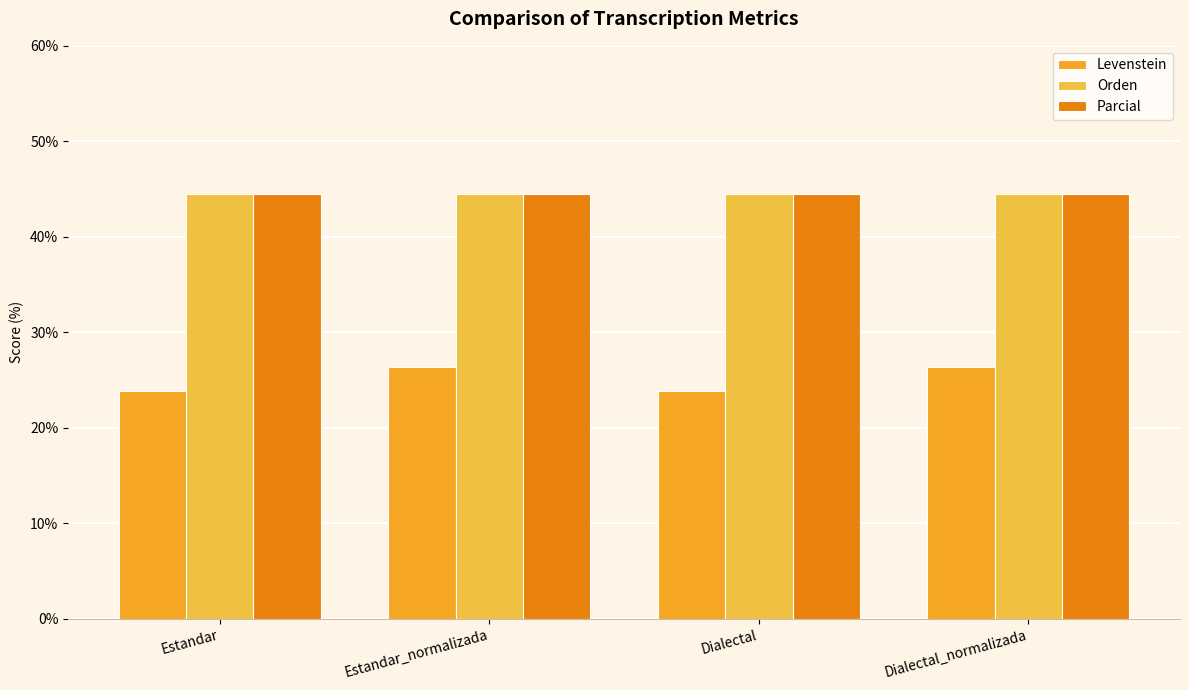

What is the label of the 1st bar from the left?

Estandar